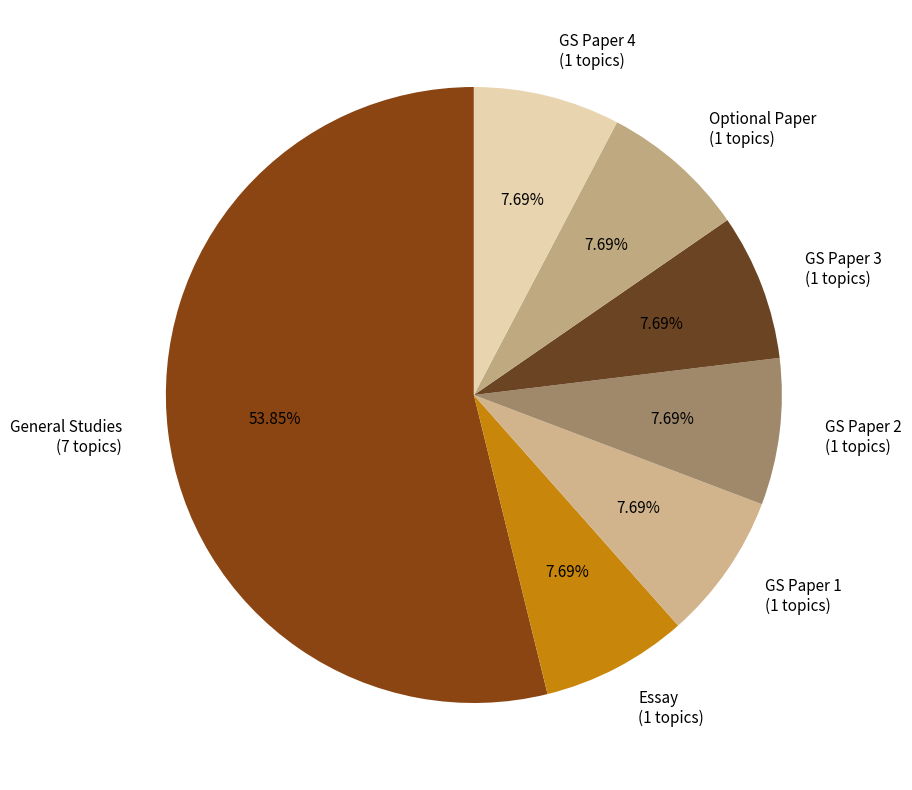

How many slices are in this pie chart?

7